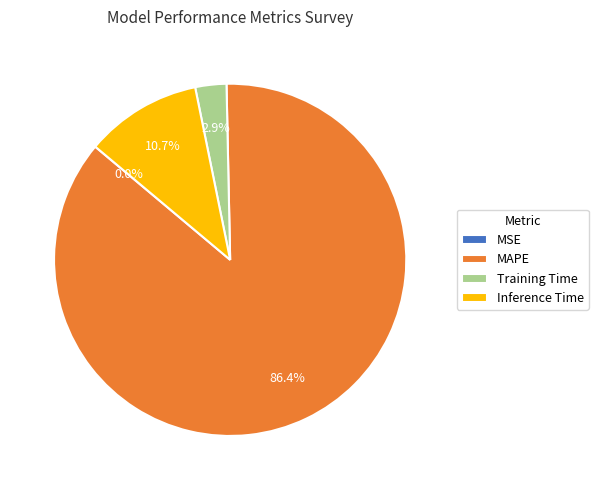

Is there any slice that represents more than half of the pie?

Yes